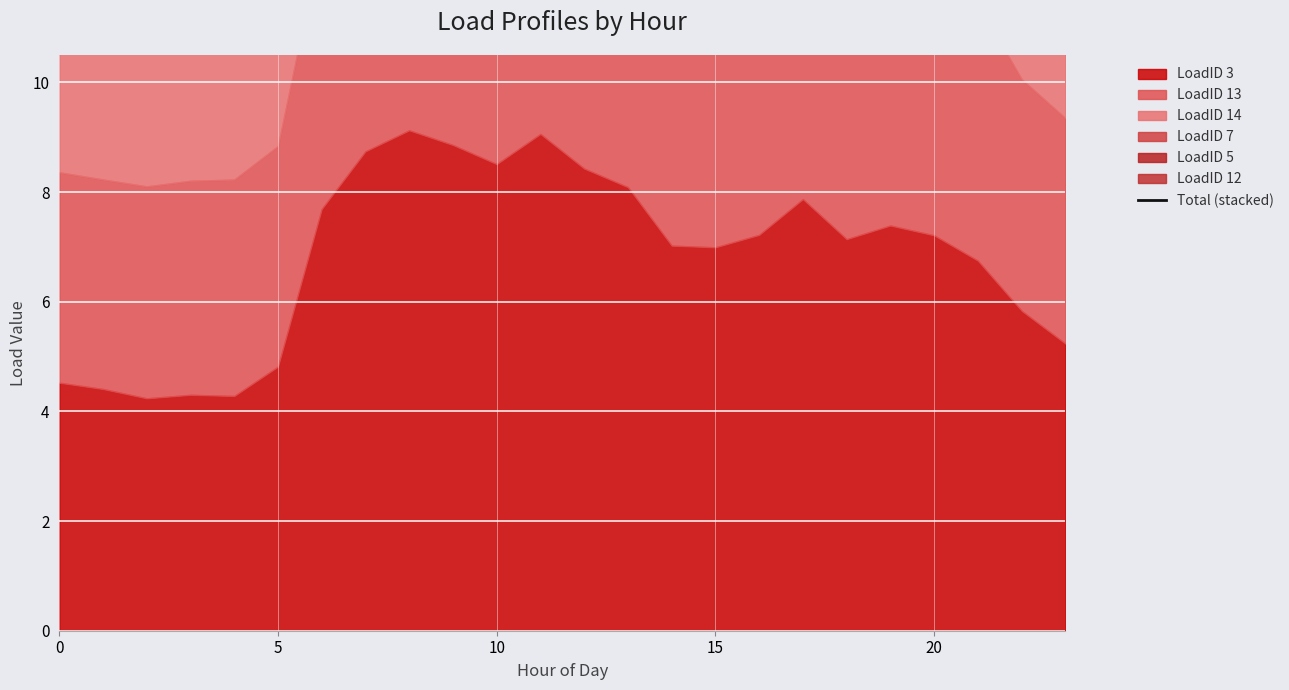

How many interior local peaks (higher than both neighbors) does the data have?

4